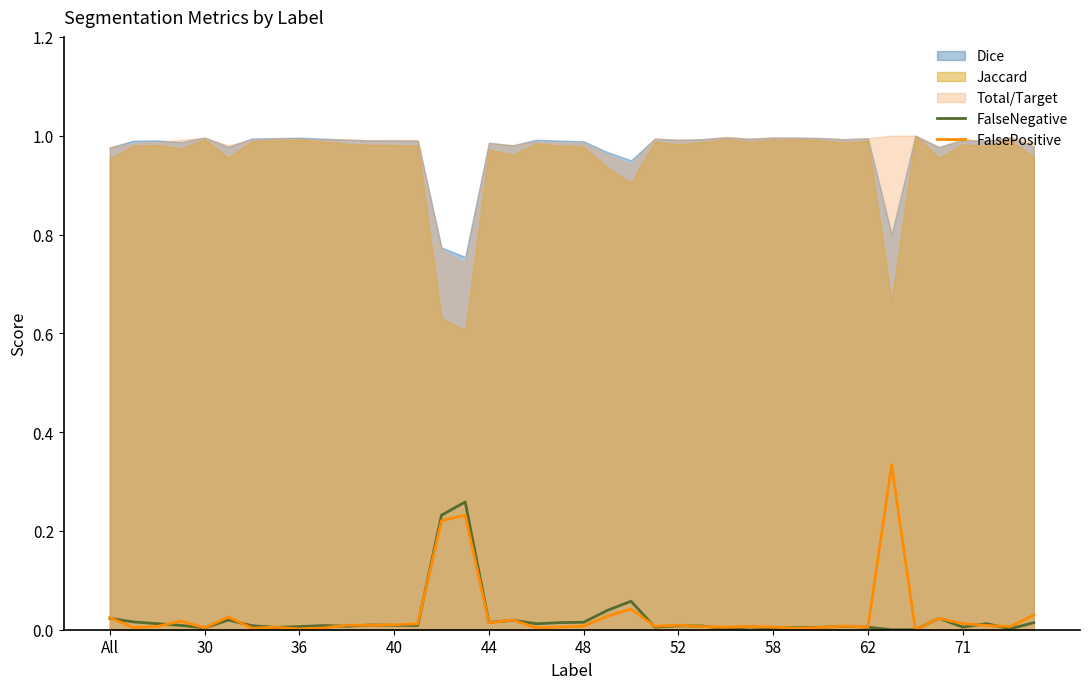

At which category is the sum across all series the highest?

15